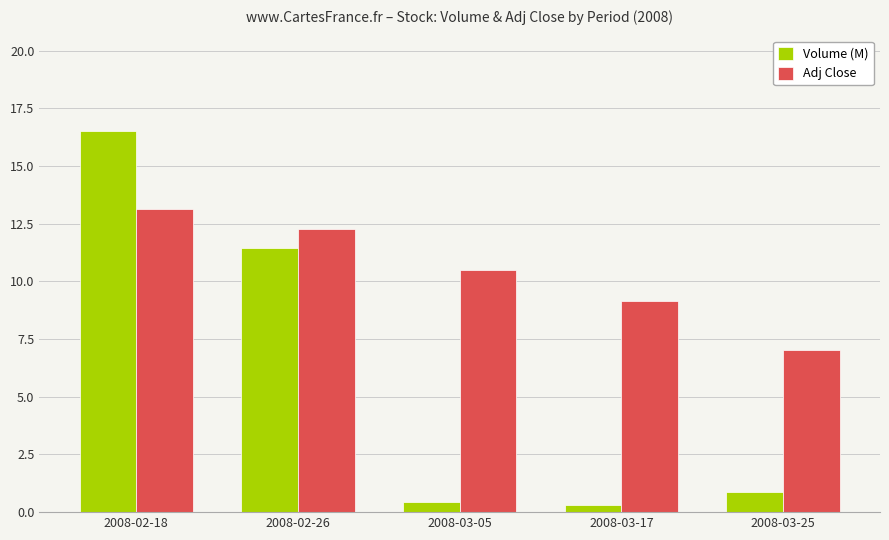

Which series has the largest total across all categories?

Adj Close